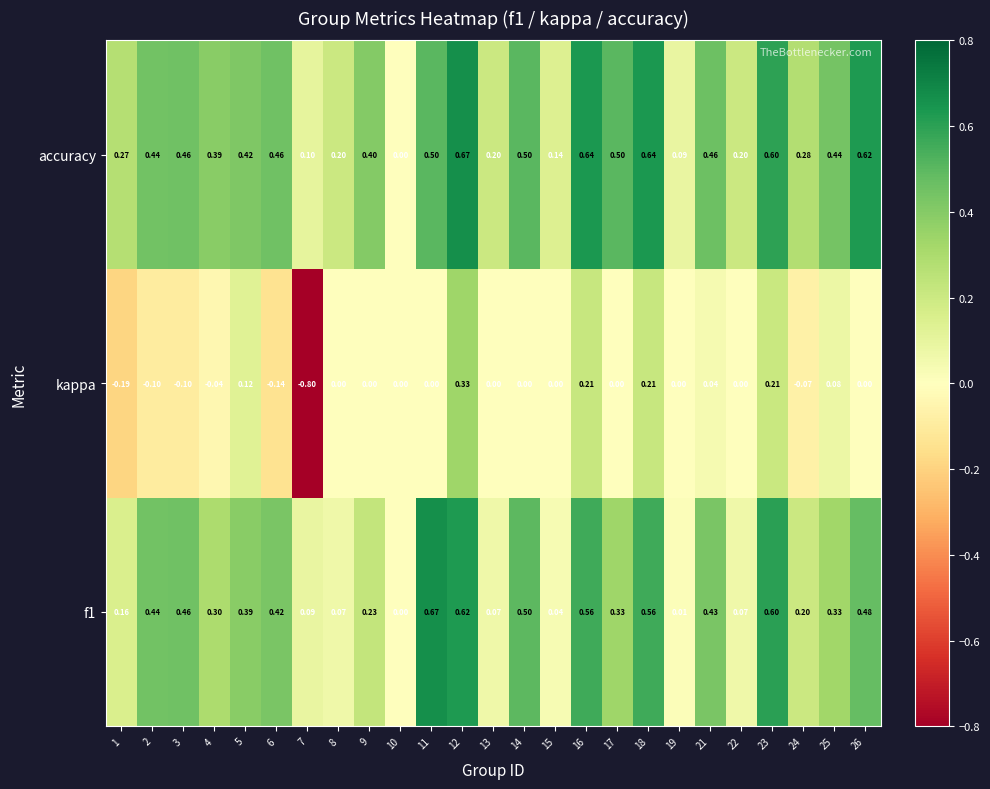

Count the number of data series in this chart.

3